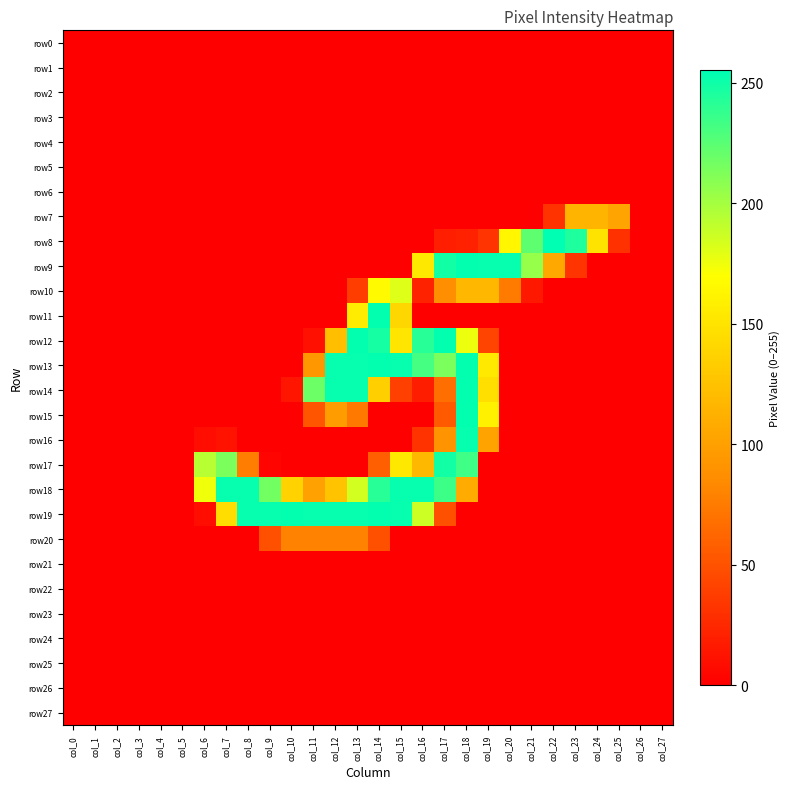

Which series has the largest total across all categories?

row18